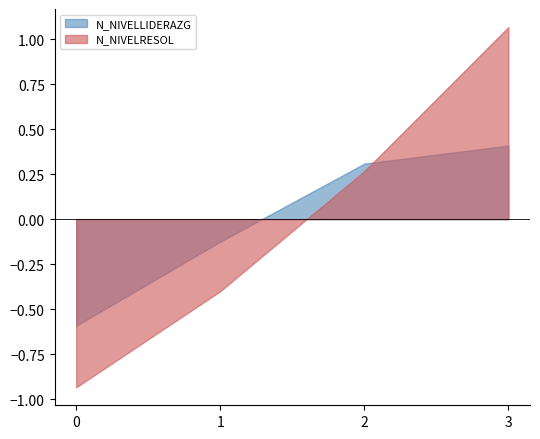

What are all the series names shown in the legend?

N_NIVELLIDERAZG, N_NIVELRESOL